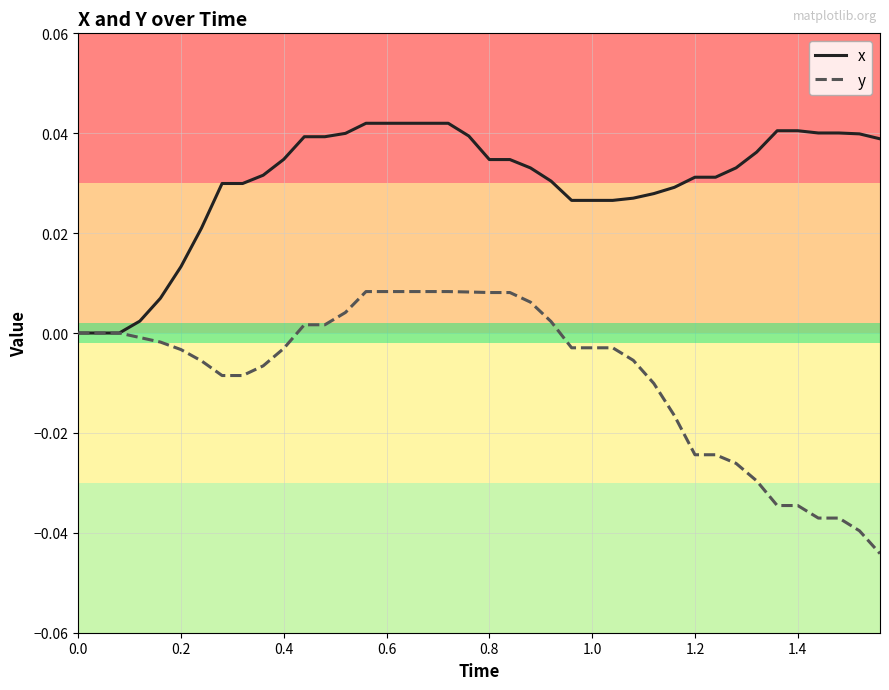

List the series in order of their peak value, lowest first.

y, x